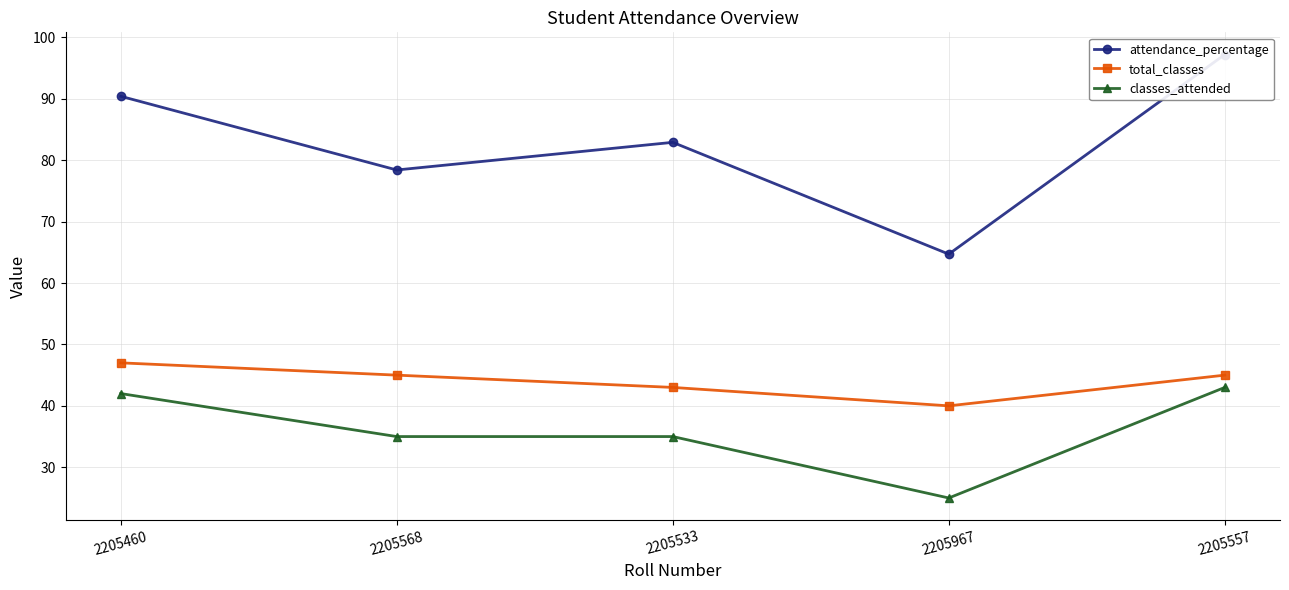

How many lines are shown in the chart?

3